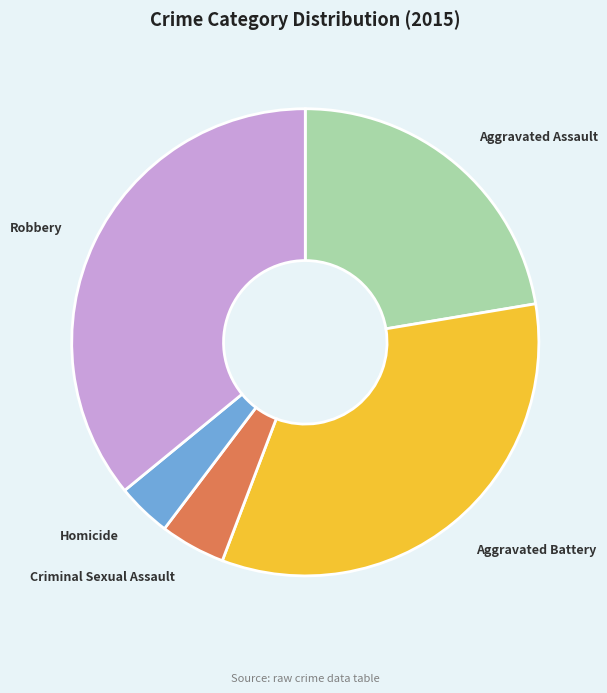

What is the ratio of the value at Aggravated Assault to the value at Aggravated Battery?

0.7